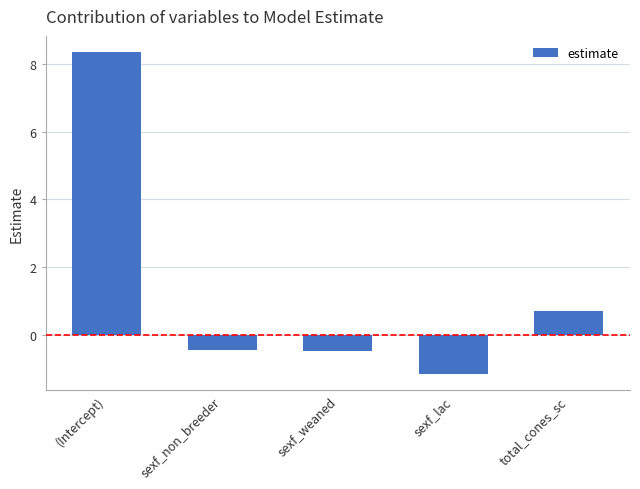

How many categories are shown in the chart?

5